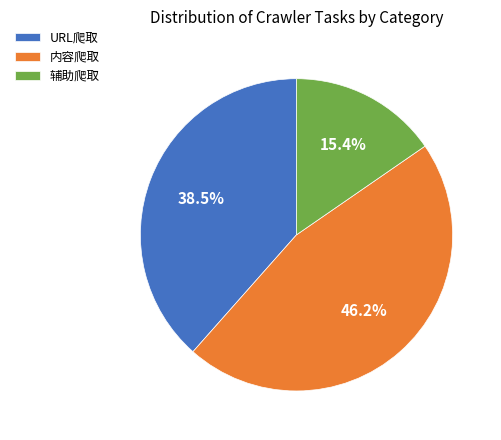

To the nearest percent, what is the combined percentage of 内容爬取 and 辅助爬取?

62%